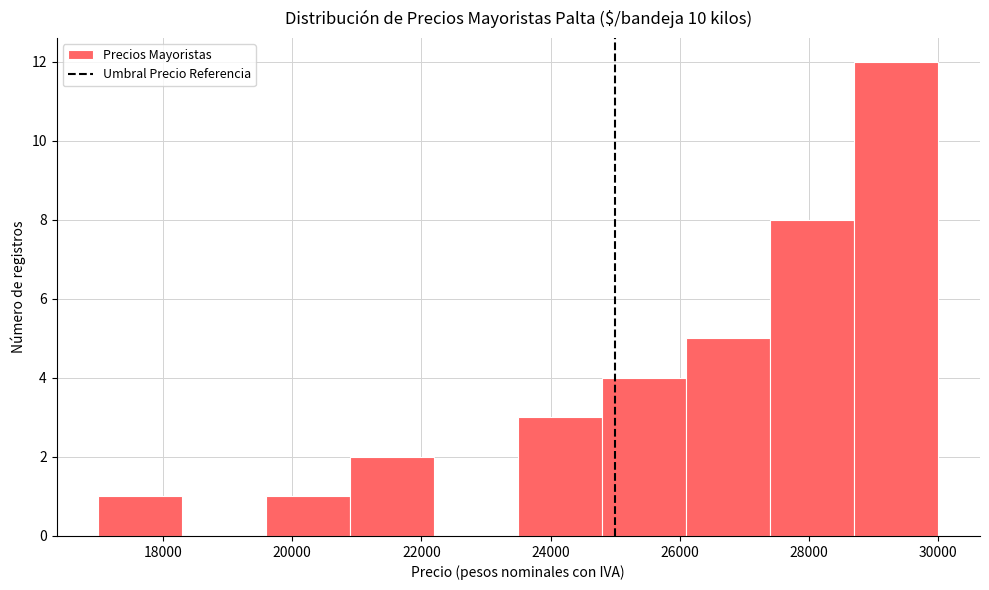

How tall is the bar that spans 20900 to 22200 on the x-axis? Neither the bar edges nor the heights are printed on the chart, so give them approximately, as read against the axes.

2